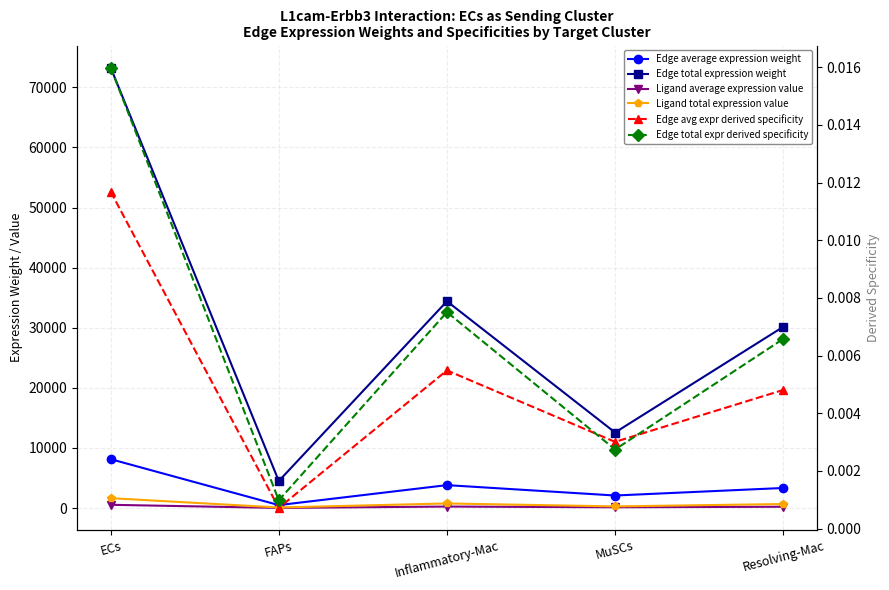

Reading right to left, what are all the values shown in this chart?

Edge average expression weight: Resolving-Mac=3350.6	MuSCs=2096.4	Inflammatory-Mac=3823.5	FAPs=500.8	ECs=8142.9
Edge total expression weight: Resolving-Mac=30155.2	MuSCs=12578.2	Inflammatory-Mac=34411.7	FAPs=4507.5	ECs=73285.7
Ligand average expression value: Resolving-Mac=226.9	MuSCs=142.0	Inflammatory-Mac=258.9	FAPs=33.9	ECs=551.4
Ligand total expression value: Resolving-Mac=680.7	MuSCs=283.9	Inflammatory-Mac=776.8	FAPs=101.7	ECs=1654.3
Edge avg expr derived specificity: Resolving-Mac=0.0	MuSCs=0.0	Inflammatory-Mac=0.0	FAPs=0.0	ECs=0.0
Edge total expr derived specificity: Resolving-Mac=0.0	MuSCs=0.0	Inflammatory-Mac=0.0	FAPs=0.0	ECs=0.0